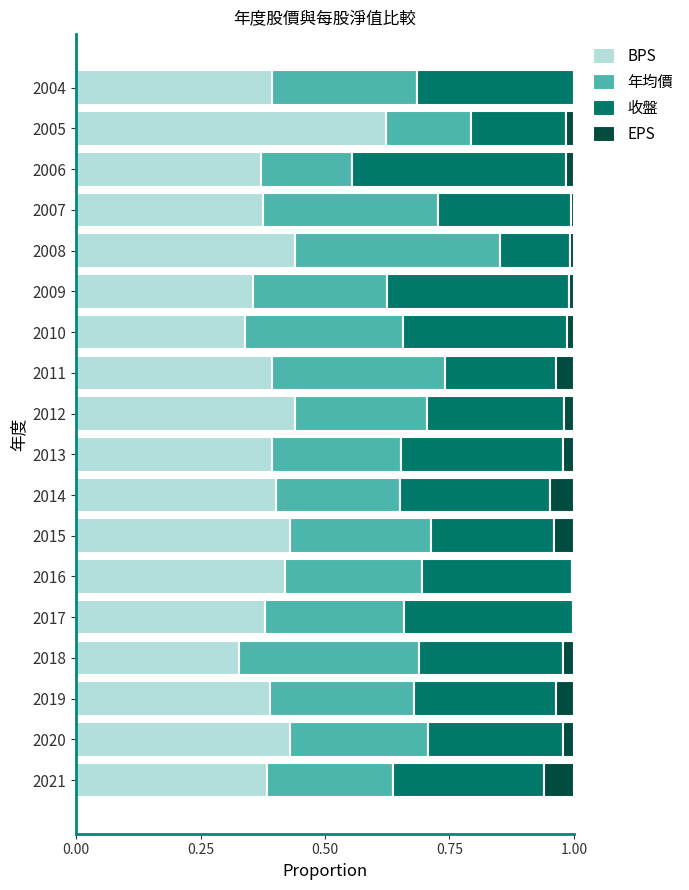

Which category has the highest value in the BPS series?

2005